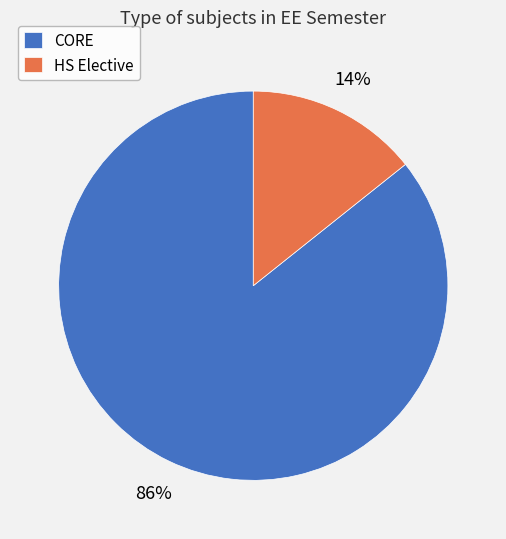

To the nearest percent, what portion does CORE represent?

86%